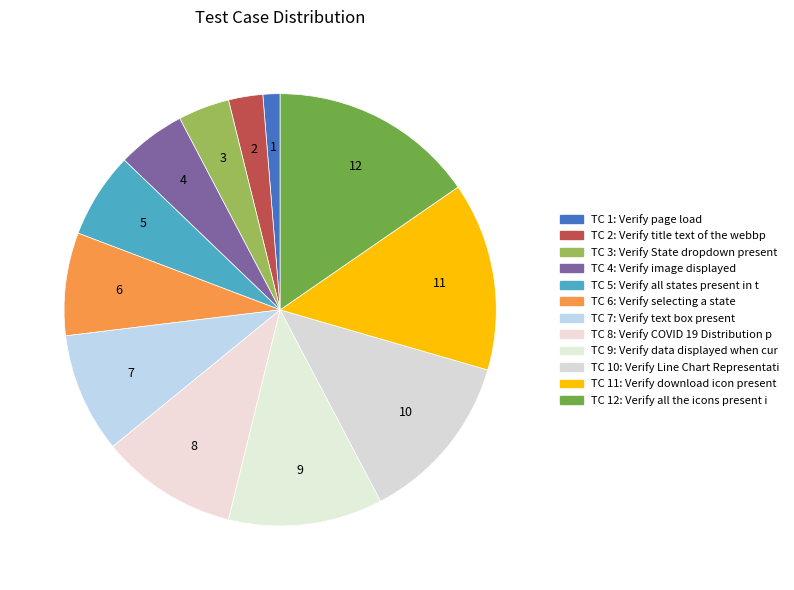

How many segments does this pie chart have?

12